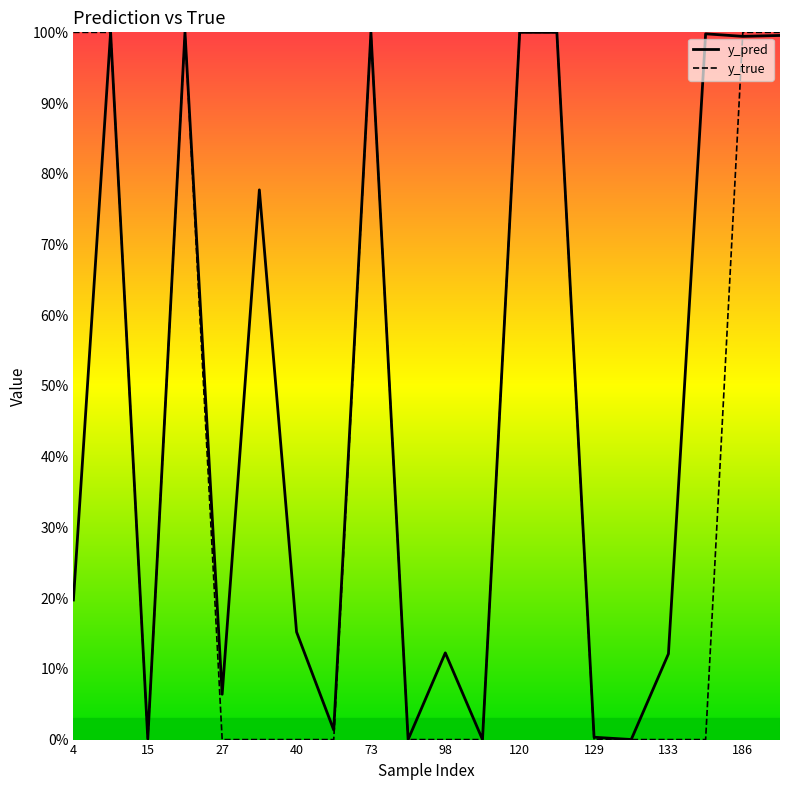

How many intersections are there between y_true and y_pred?

8